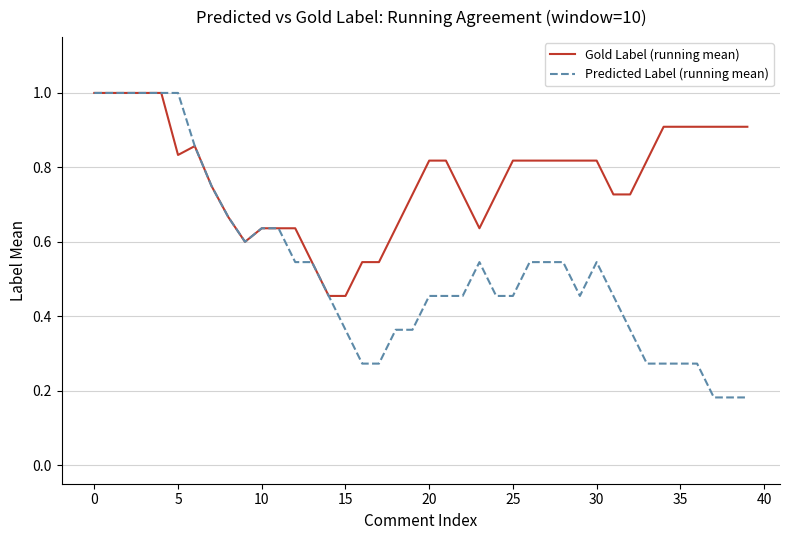

What is the maximum value for Gold Label (running mean)?

1.0